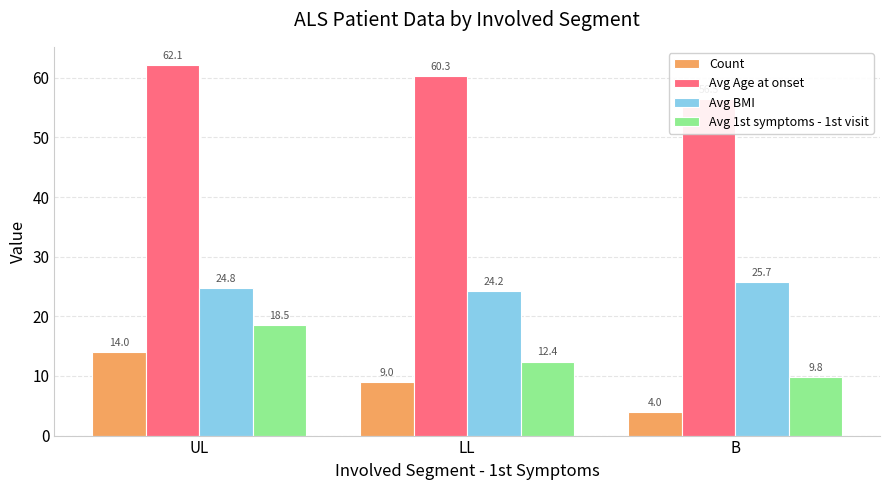

How many bars are there in each group?

4